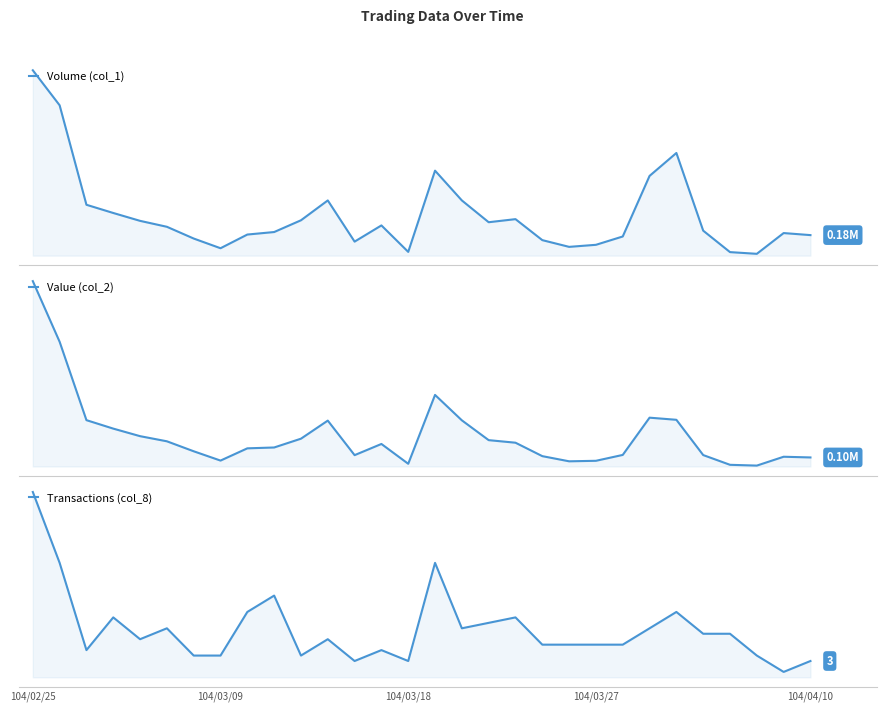

Is it true that Volume (col_1) equals 446000 at 5?

True